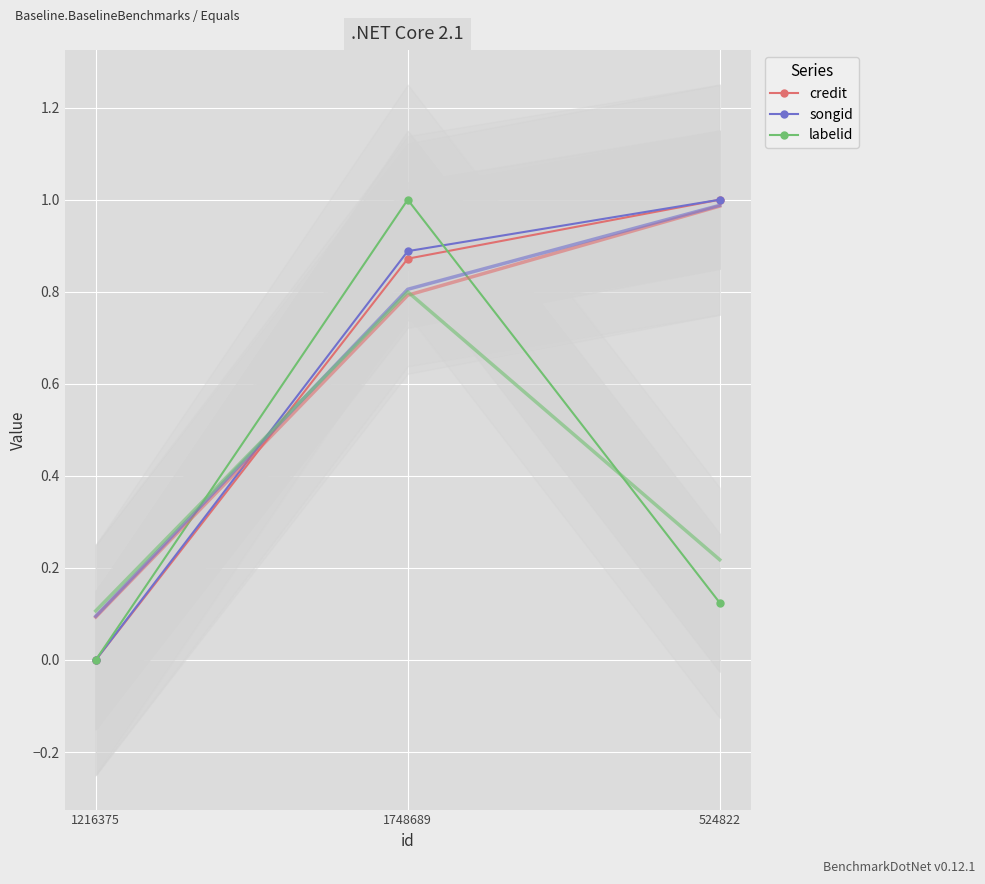

Which series changed the most between 1748689 and 524822?

labelid